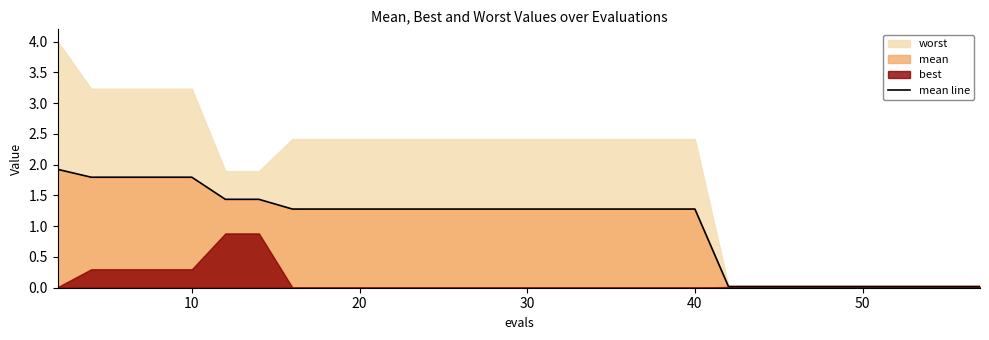

Reading right to left, what are all the values shown in this chart?

0.0	0.0	0.0	0.0	0.0	0.0	0.0	0.0	0.0	0.0	1.3	1.3	1.3	1.3	1.3	1.3	1.3	1.3	1.3	1.3	1.3	1.3	1.3	1.4	1.4	1.8	1.8	1.8	1.8	1.9